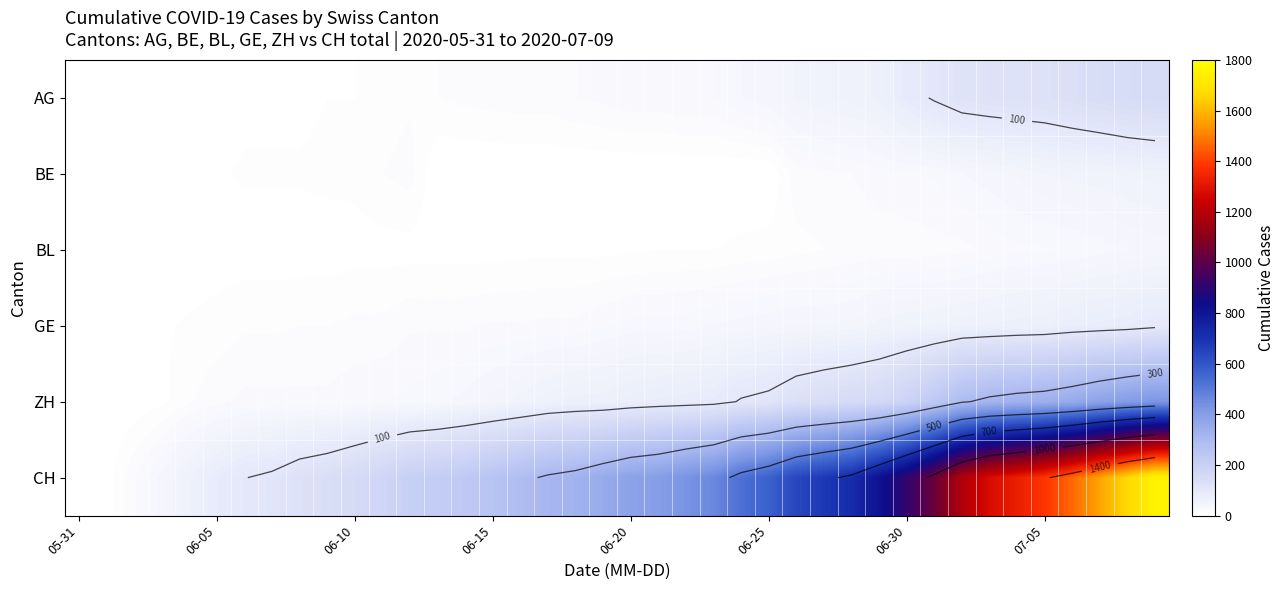

How many values in CH are above zero?

39